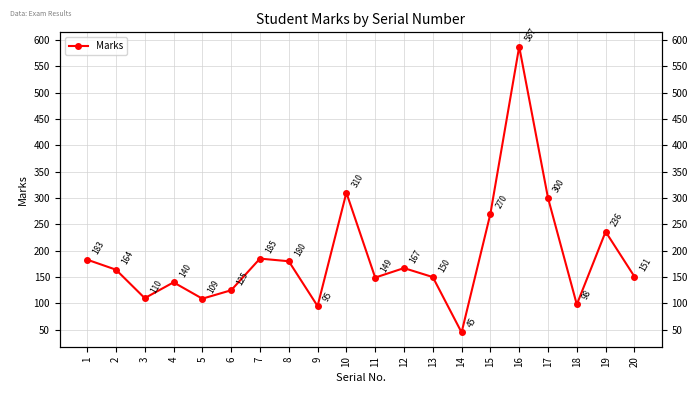

What is the approximate value at 7, to the nearest 100?

200